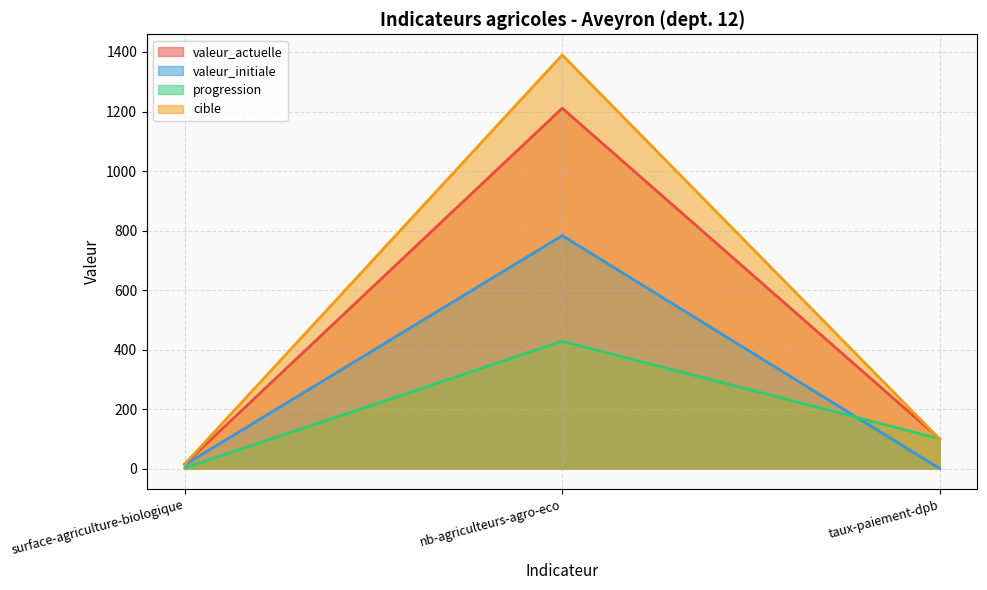

The value of progression at nb-agriculteurs-agro-eco is 428.0. True or false?

True